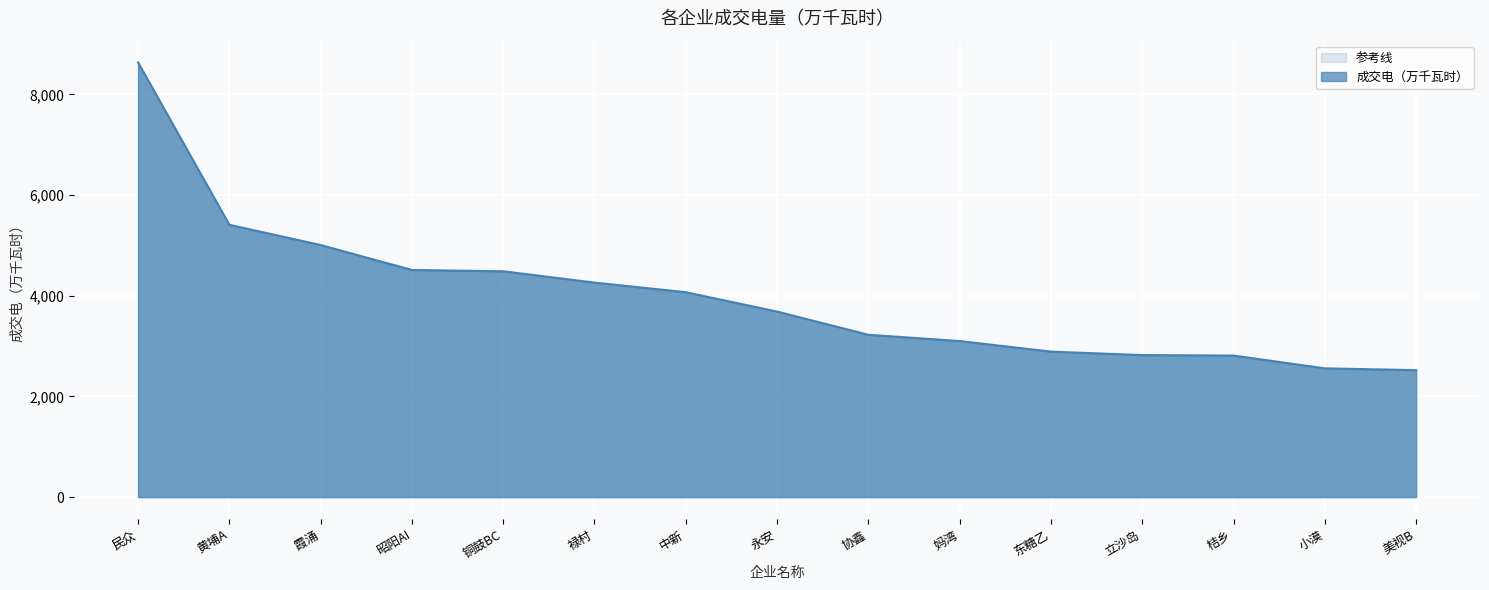

How many distinct data groups are displayed?

1